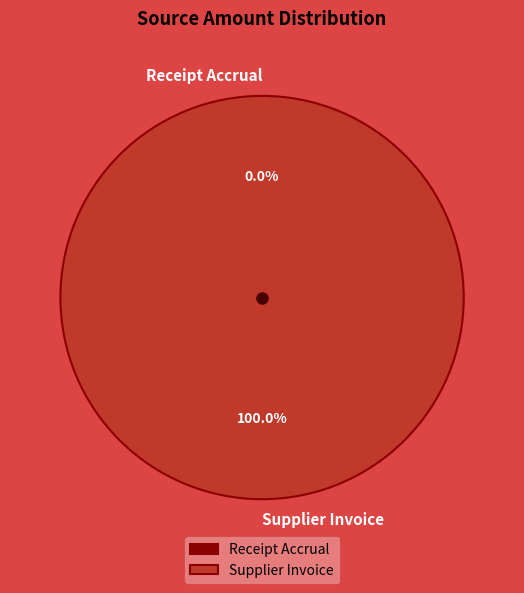

Do Receipt Accrual and Supplier Invoice together represent more than half of the pie?

Yes